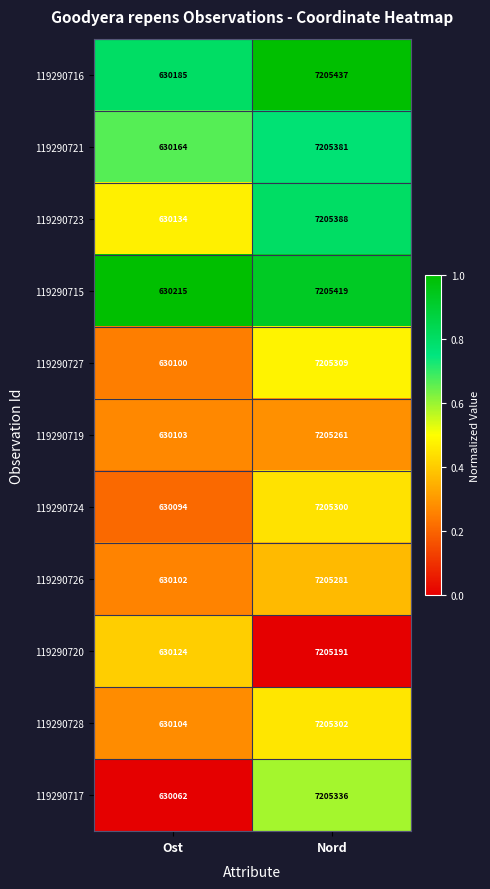

Which series changed the most between Ost and Nord?

119290717